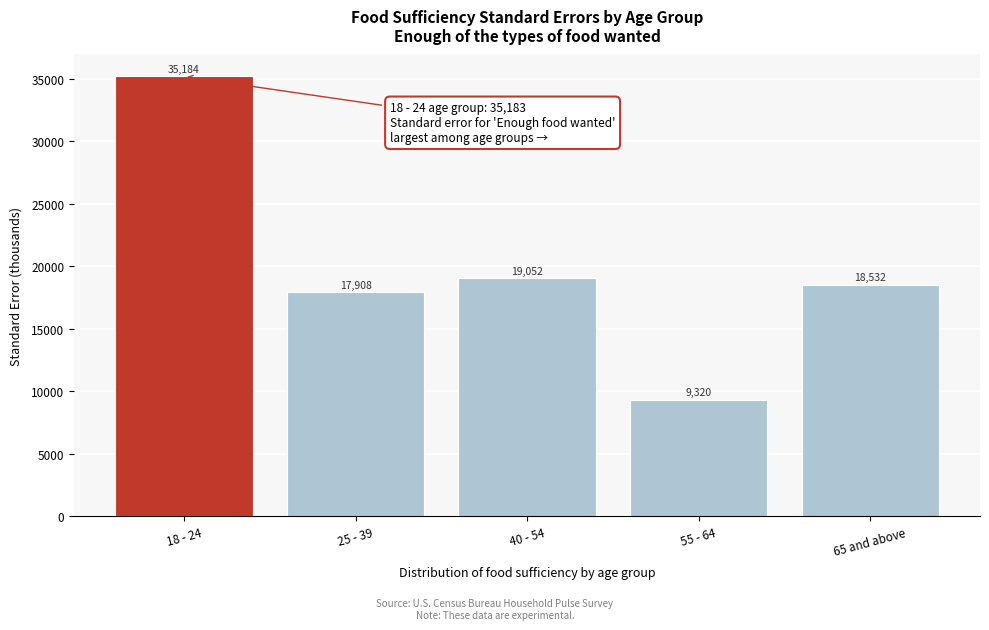

True or false: the data shows 3456.9 at 55 - 64.

False